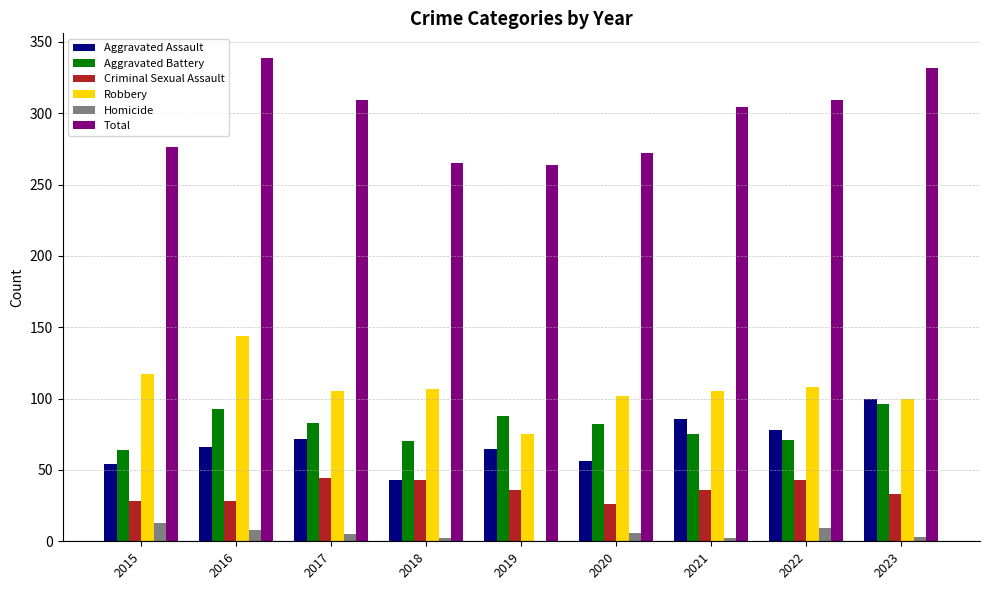

What is the greatest value displayed?

339